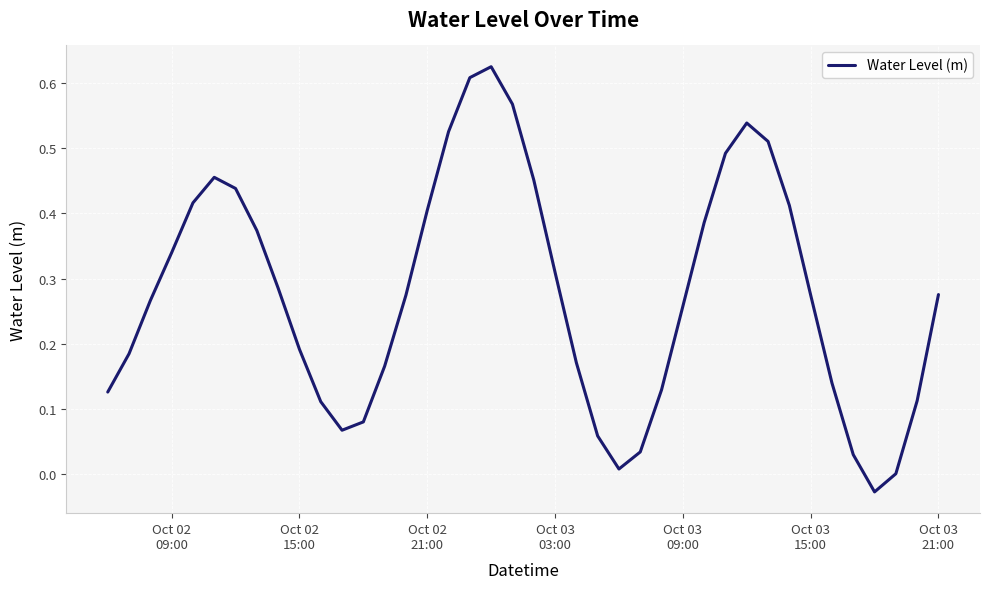

What is the difference between the maximum and minimum values?

0.7